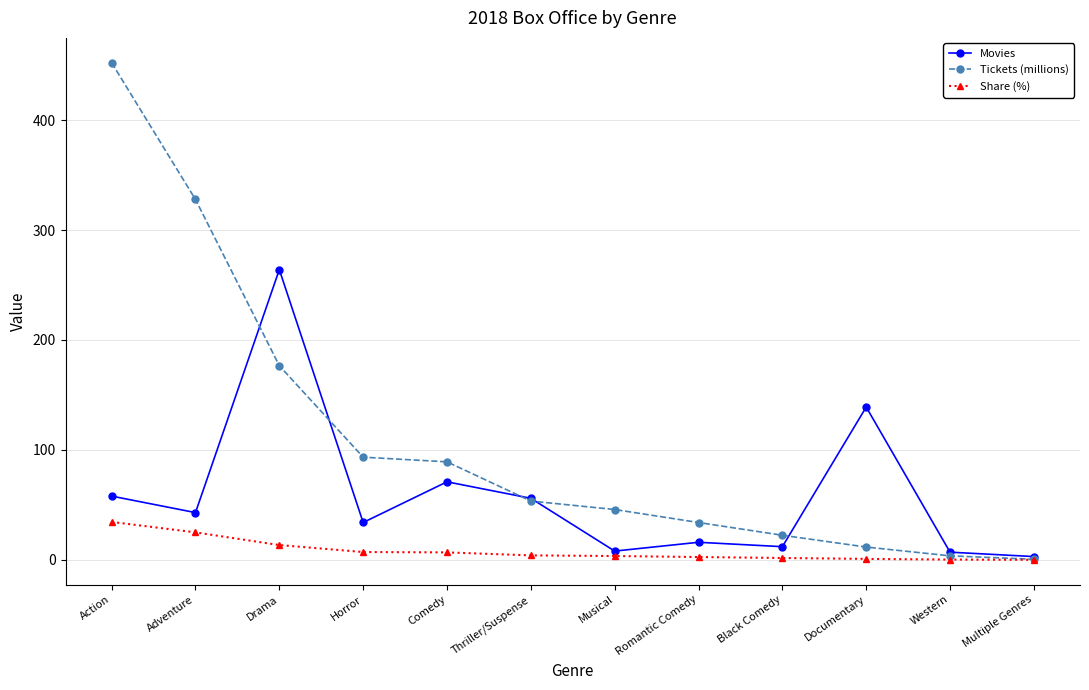

Which series has the widest spread of values?

Tickets (millions)